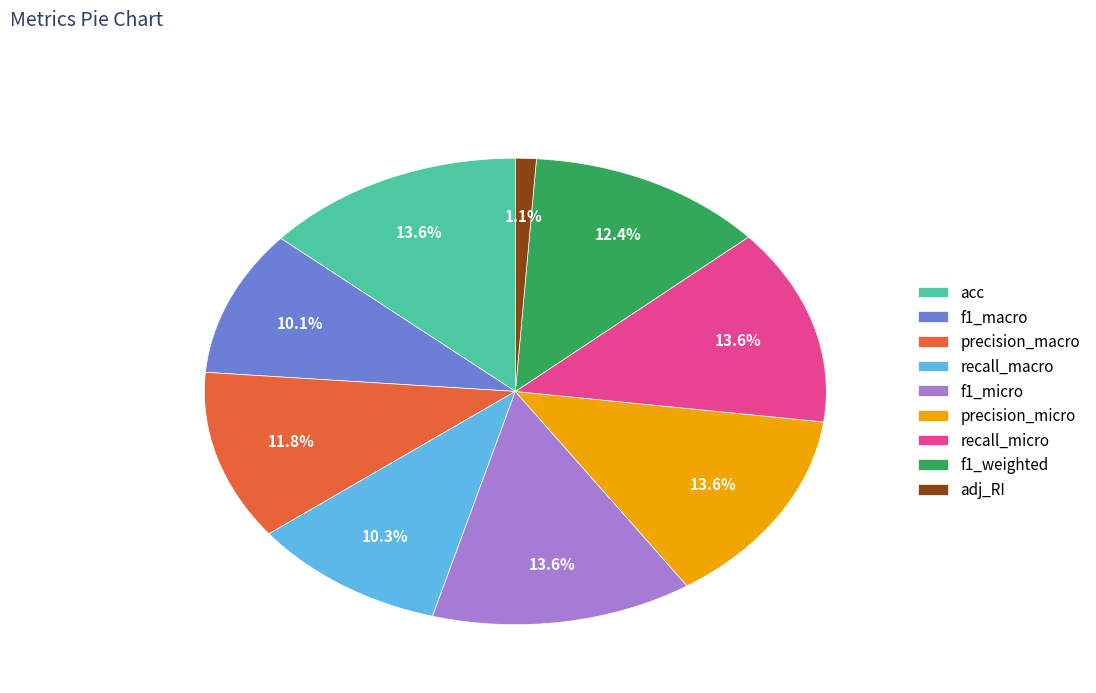

Does adj_RI represent more than half of the total?

No